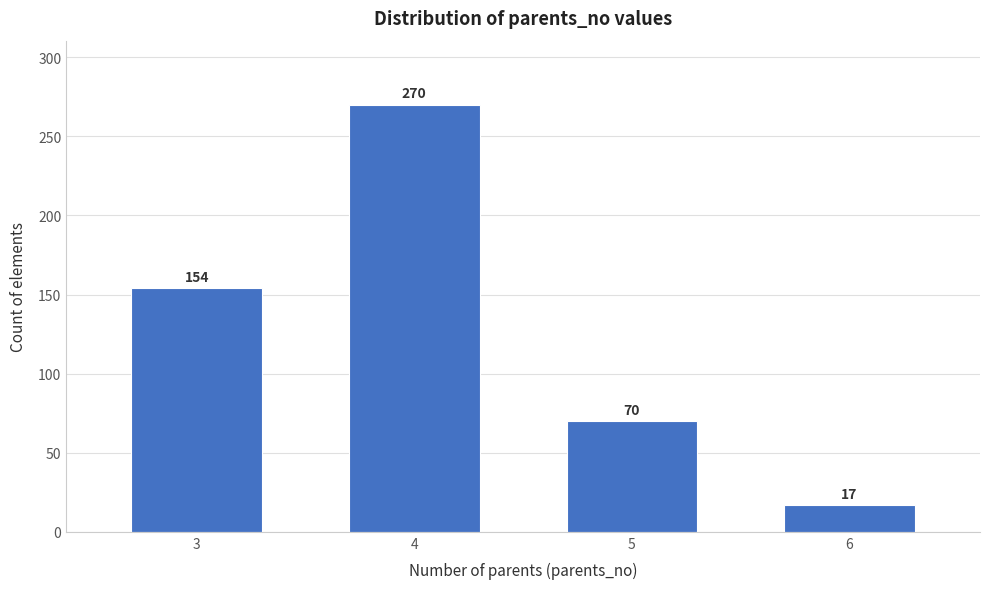

Reading left to right, list all the values displayed in this chart.

154	270	70	17